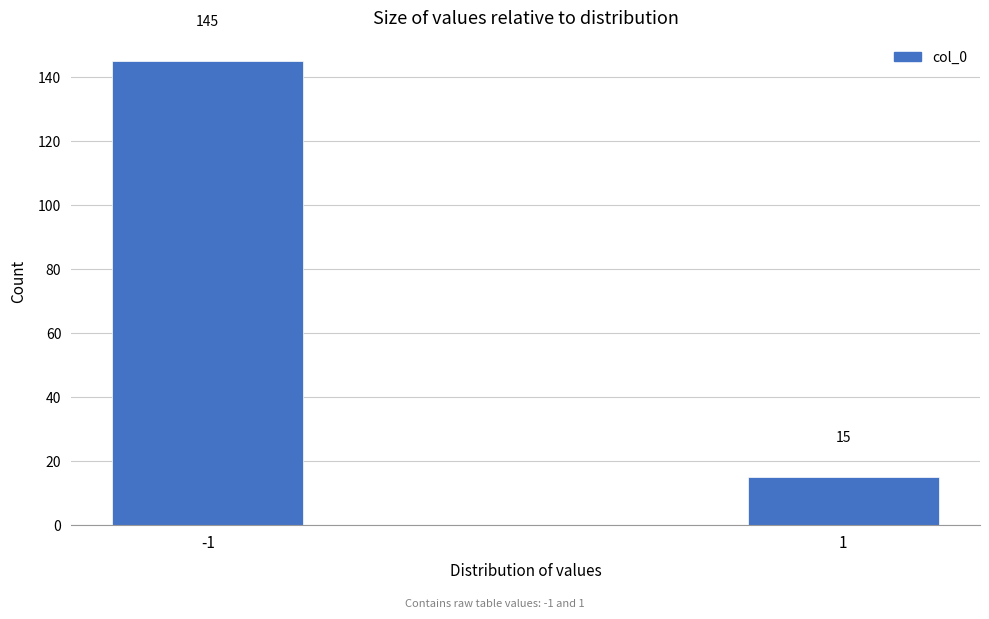

Reading right to left, list all the values displayed in this chart.

15	145